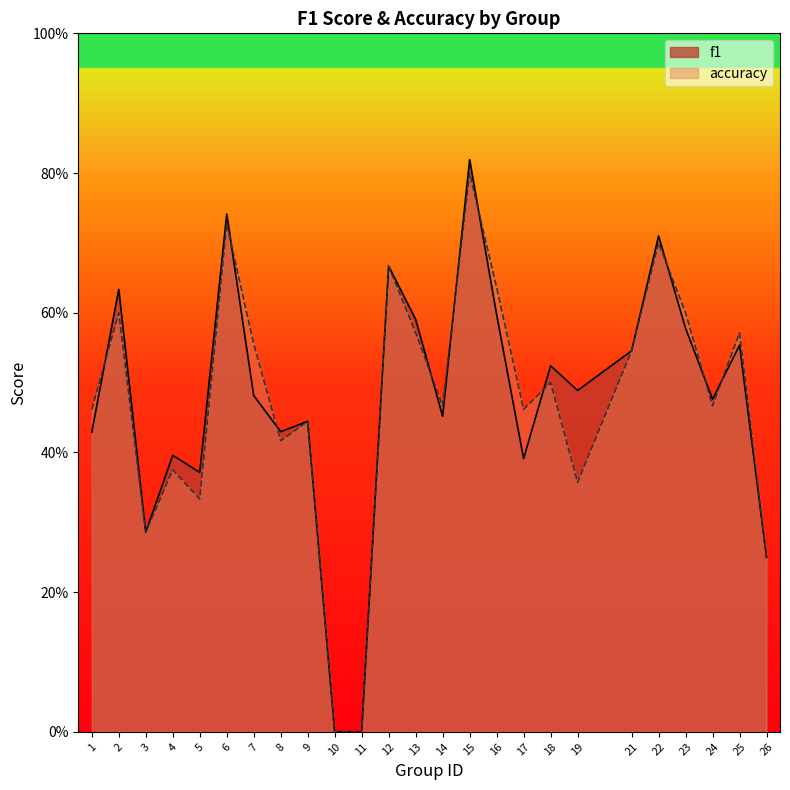

Between 23 and 22, which is larger?

22